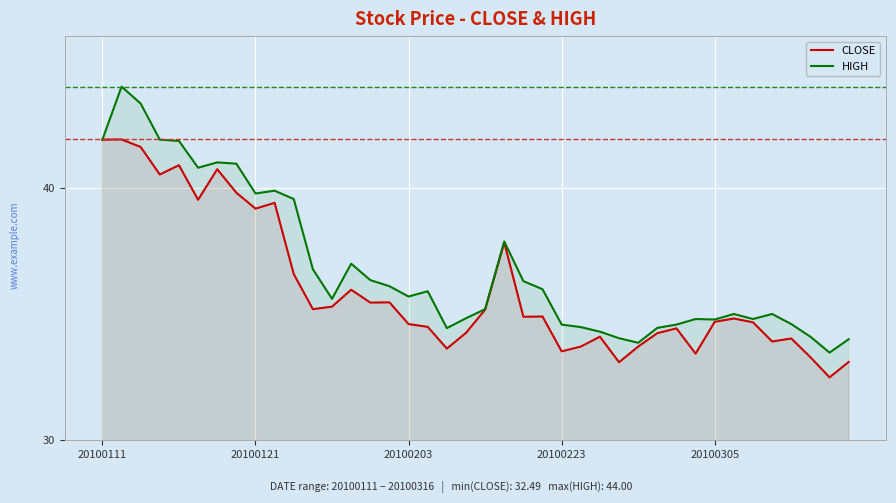

The HIGH series shows 36.8 at 11. True or false?

True